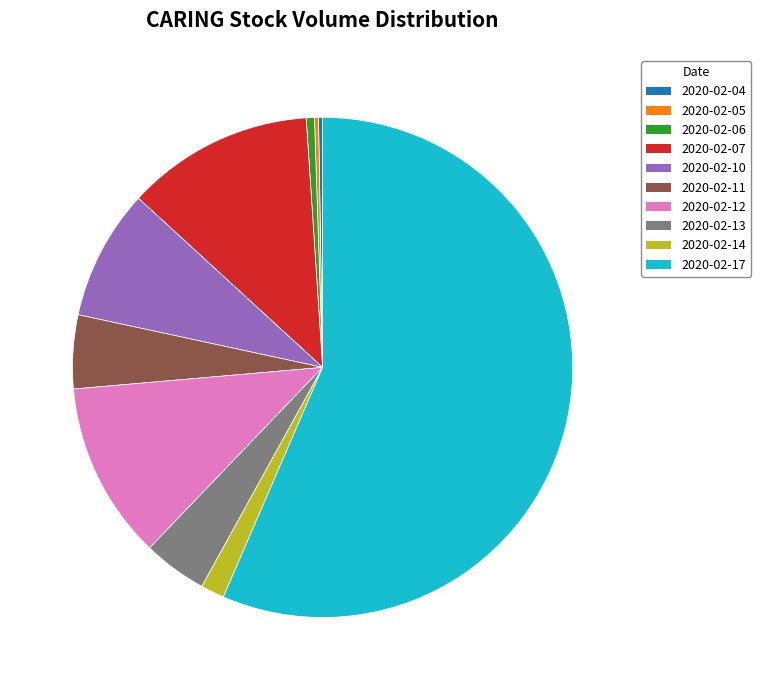

Is it true that 2020-02-13 is 16% of the pie?

False